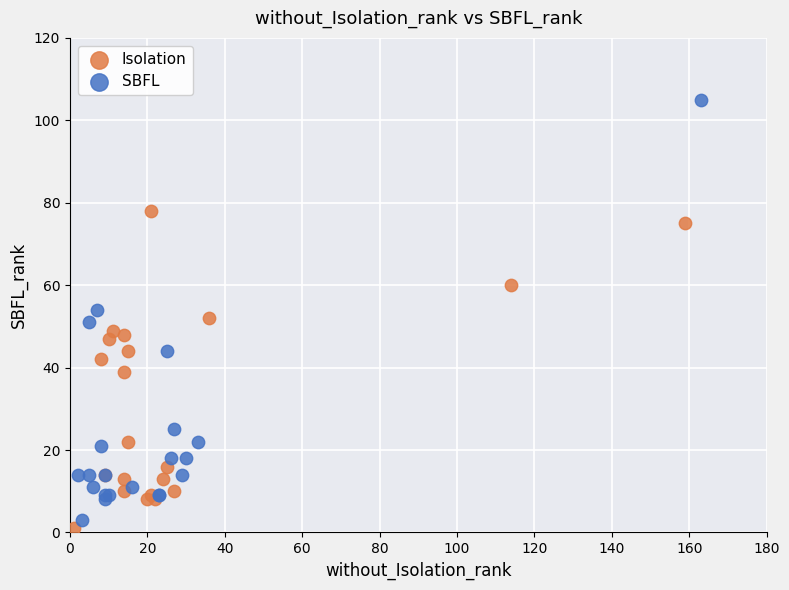

Which series has the widest spread of Y values?

SBFL